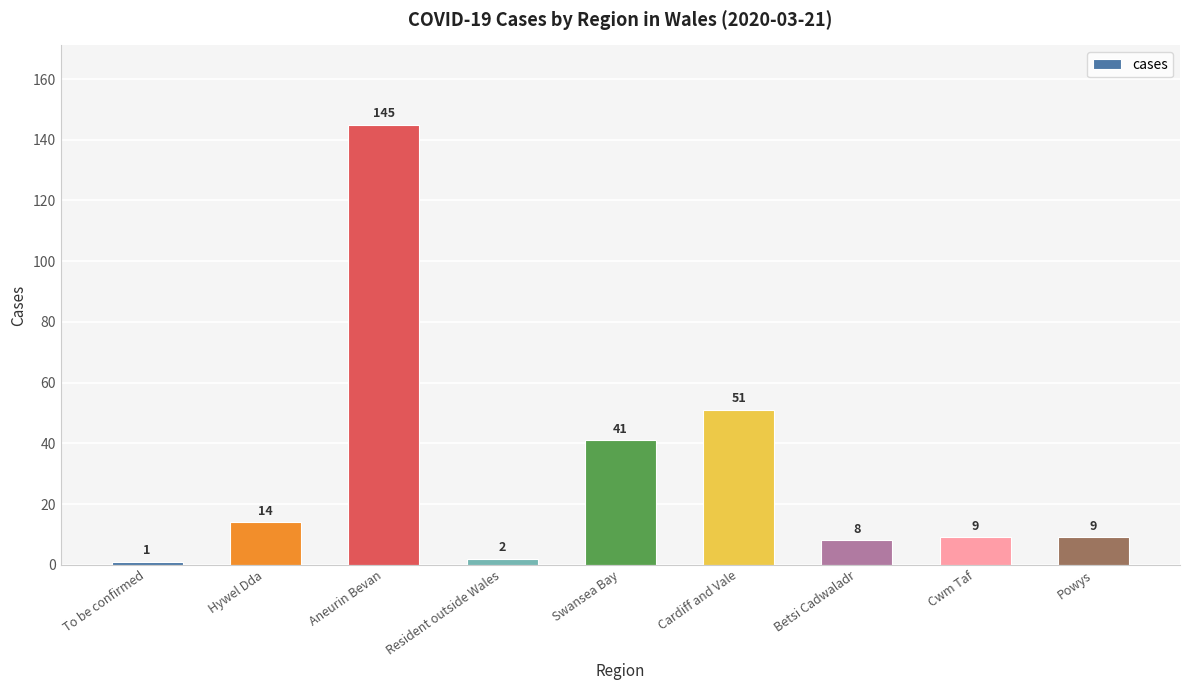

What is the average value?

31